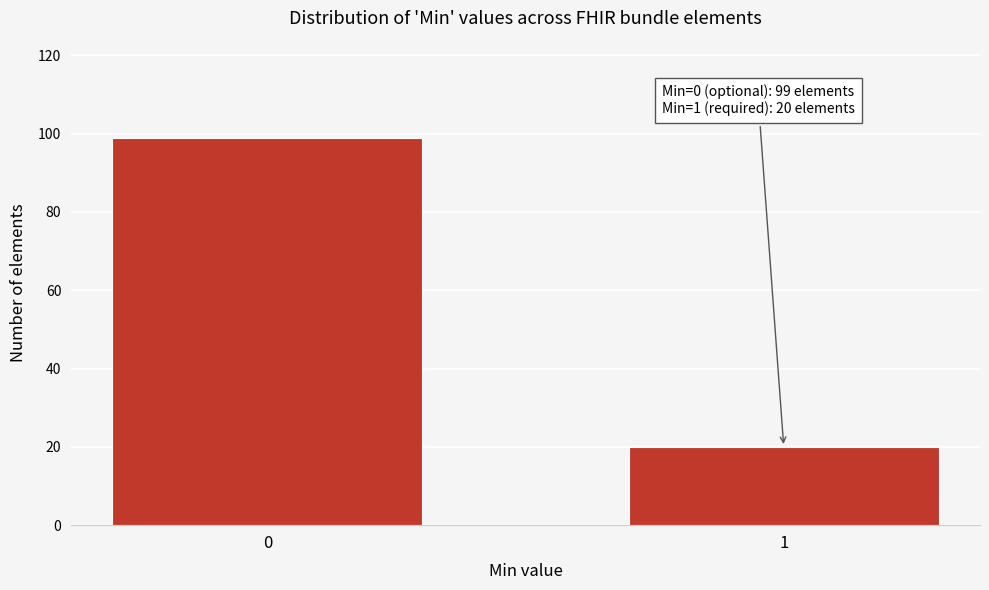

Reading left to right, what are all the values shown in this chart?

0=99	1=20